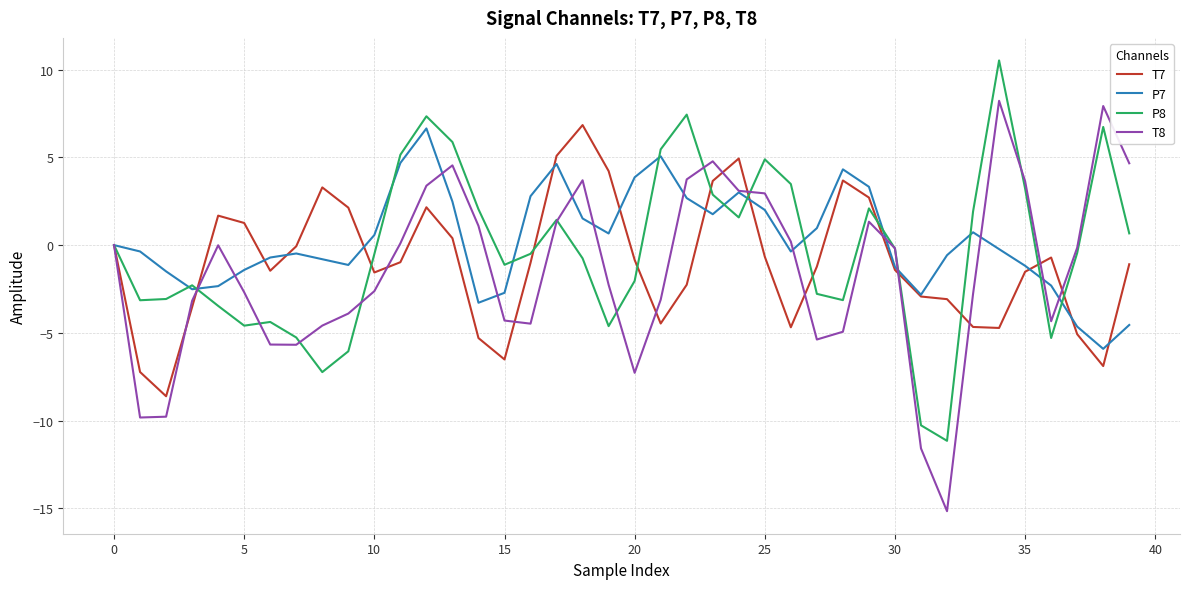

What is the maximum value for T7?

6.8